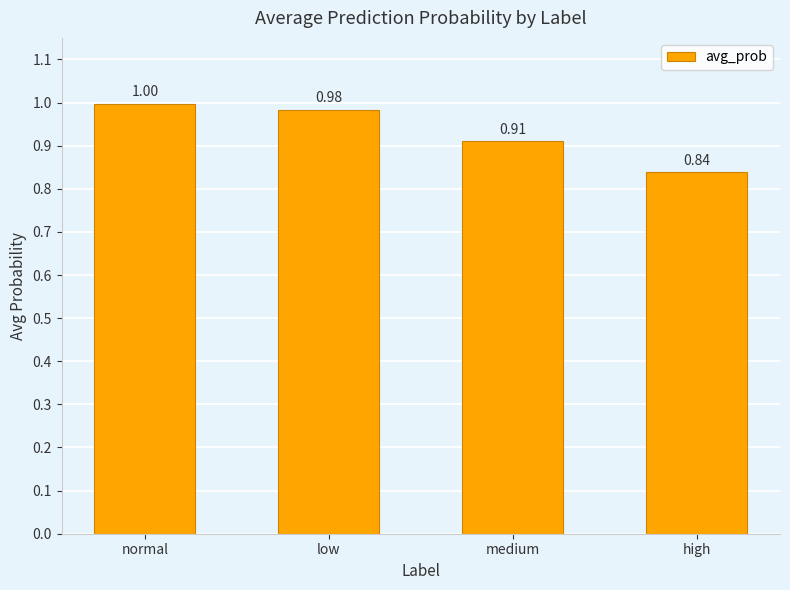

What is the sum of all values?

3.7